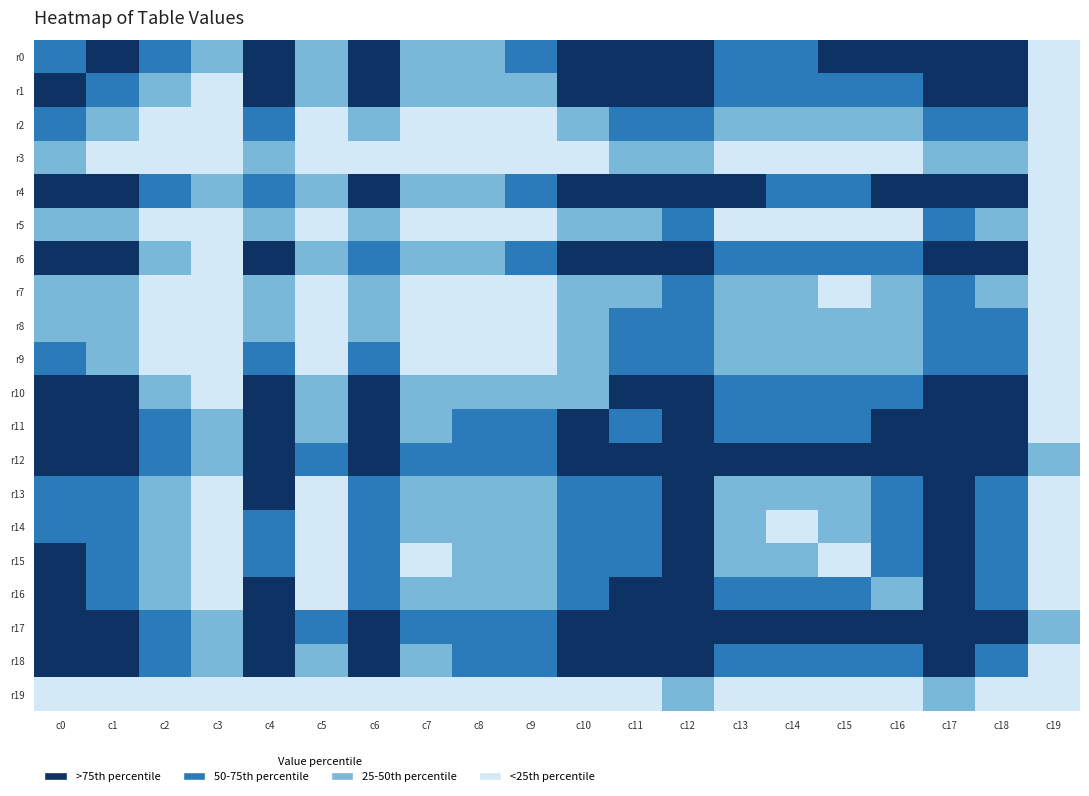

Rank the series at c8 from highest to lowest value.

r17, r12, r11, r18, r0, r6, r4, r10, r1, r16, r13, r15, r14, r9, r7, r2, r5, r3, r8, r19